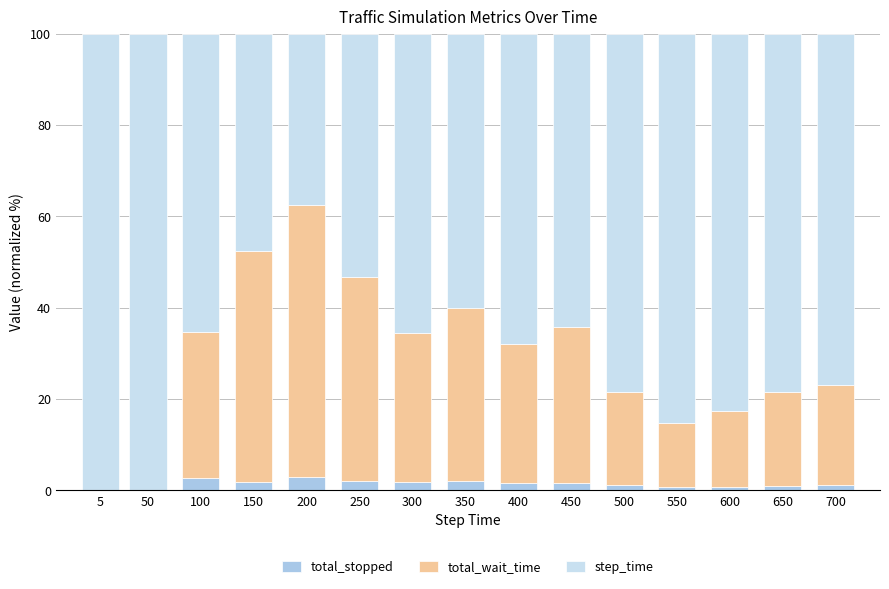

What is the total value across all series at 50?

100.0